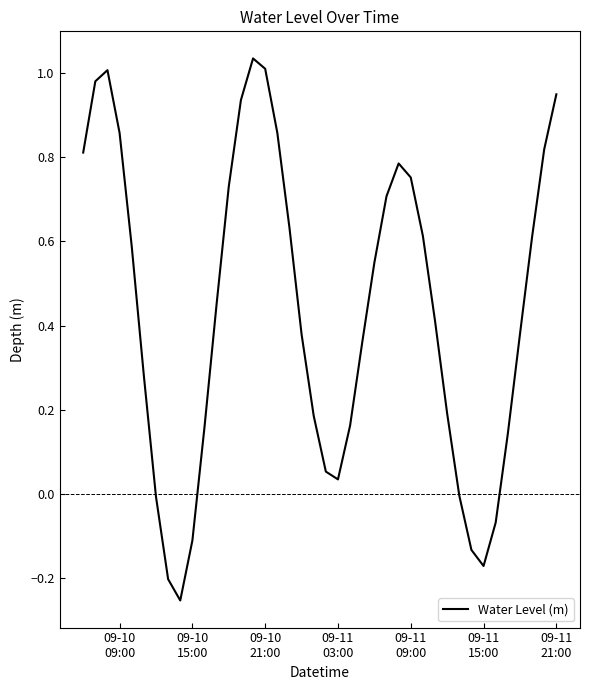

How many categories are shown in the chart?

40